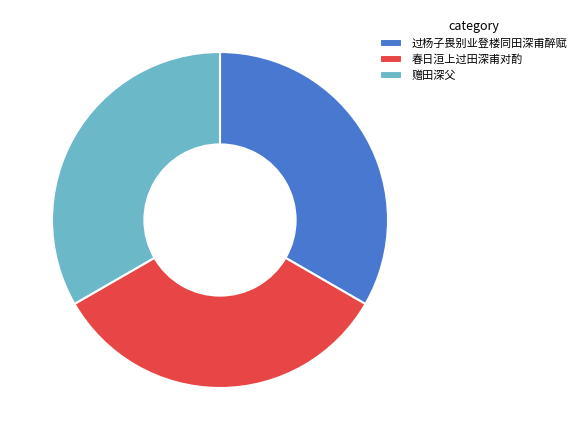

Is it true that 赠田深父 is 20% of the pie?

False